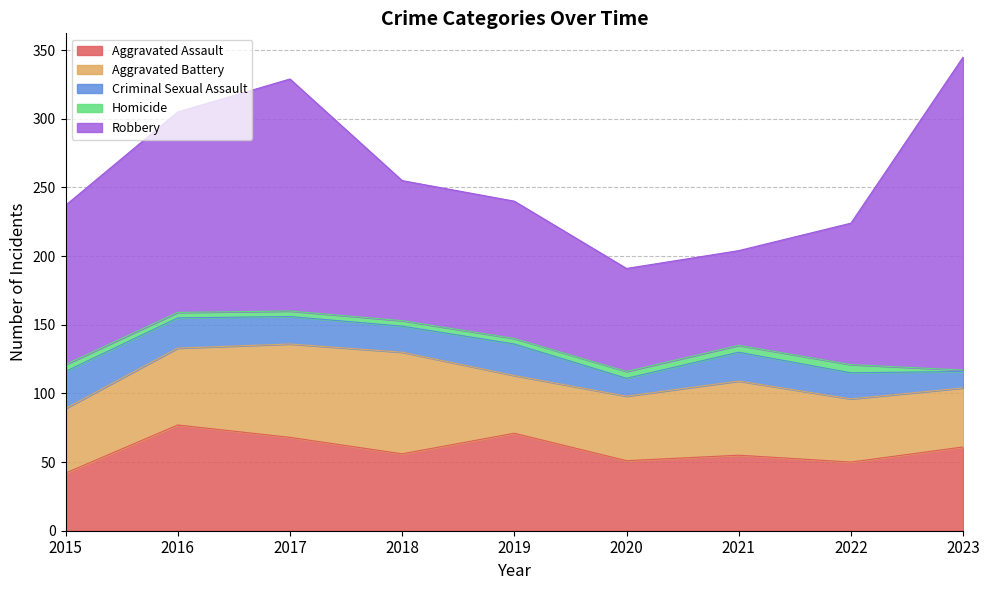

Is it true that Robbery equals 18 at 2021?

False